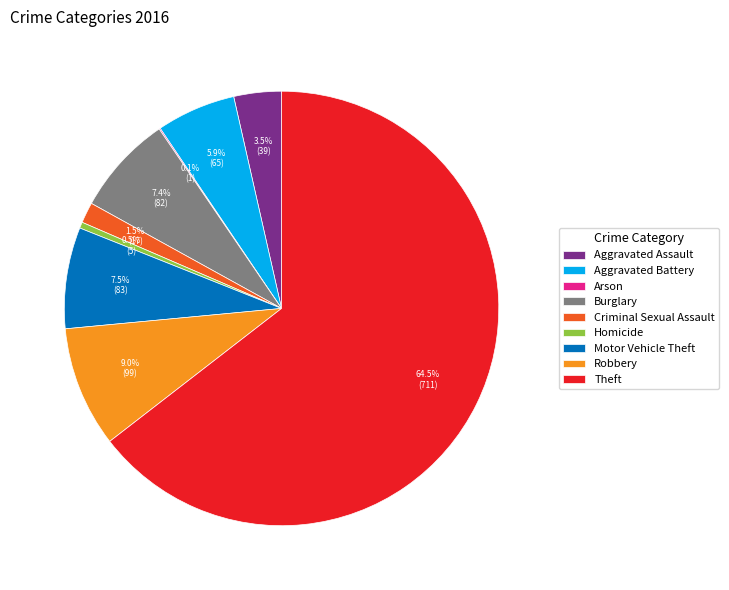

To the nearest percent, what is the average slice percentage?

11%